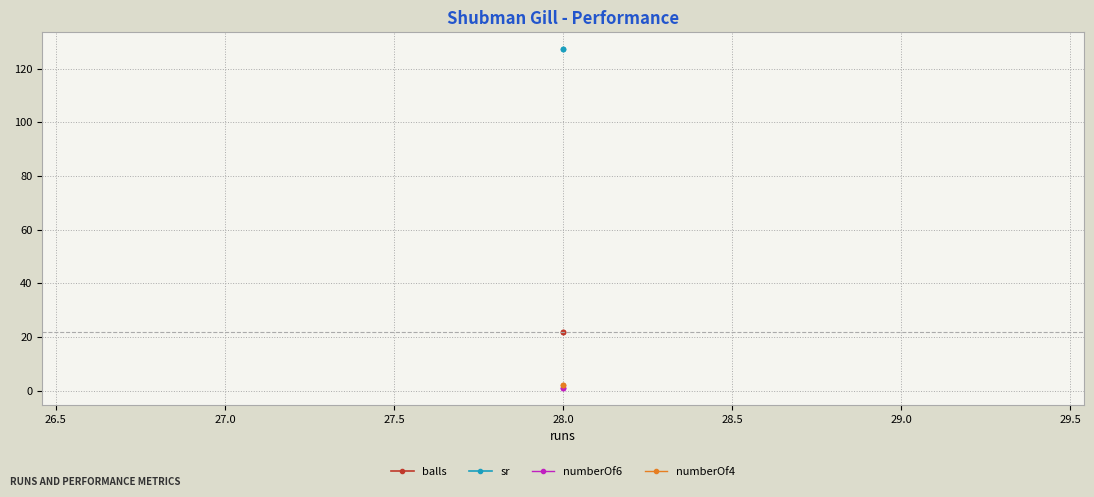

What is the average value of the numberOf6 series?

1.0